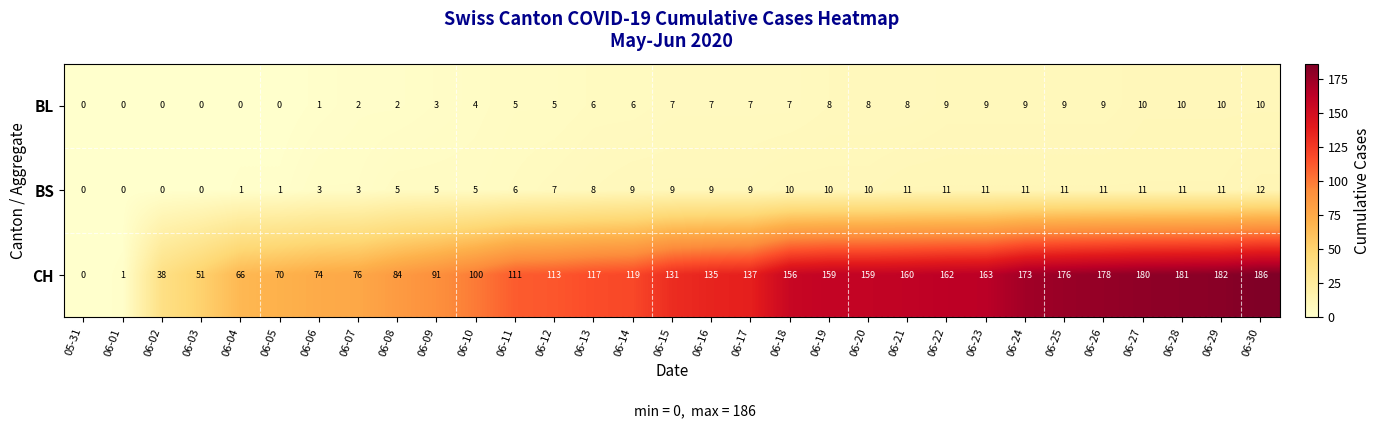

What is the sum of all BL values?

171